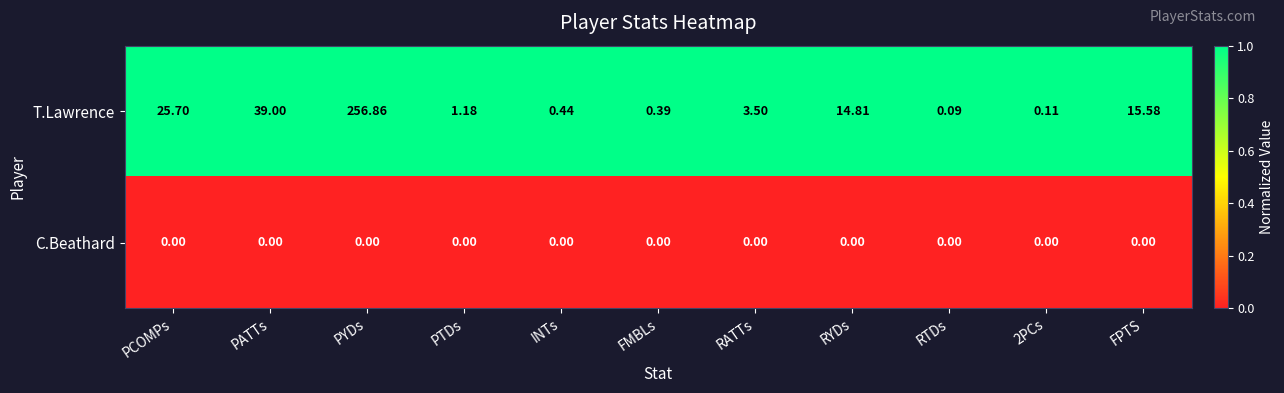

At which label is T.Lawrence closest to 128?

PATTs